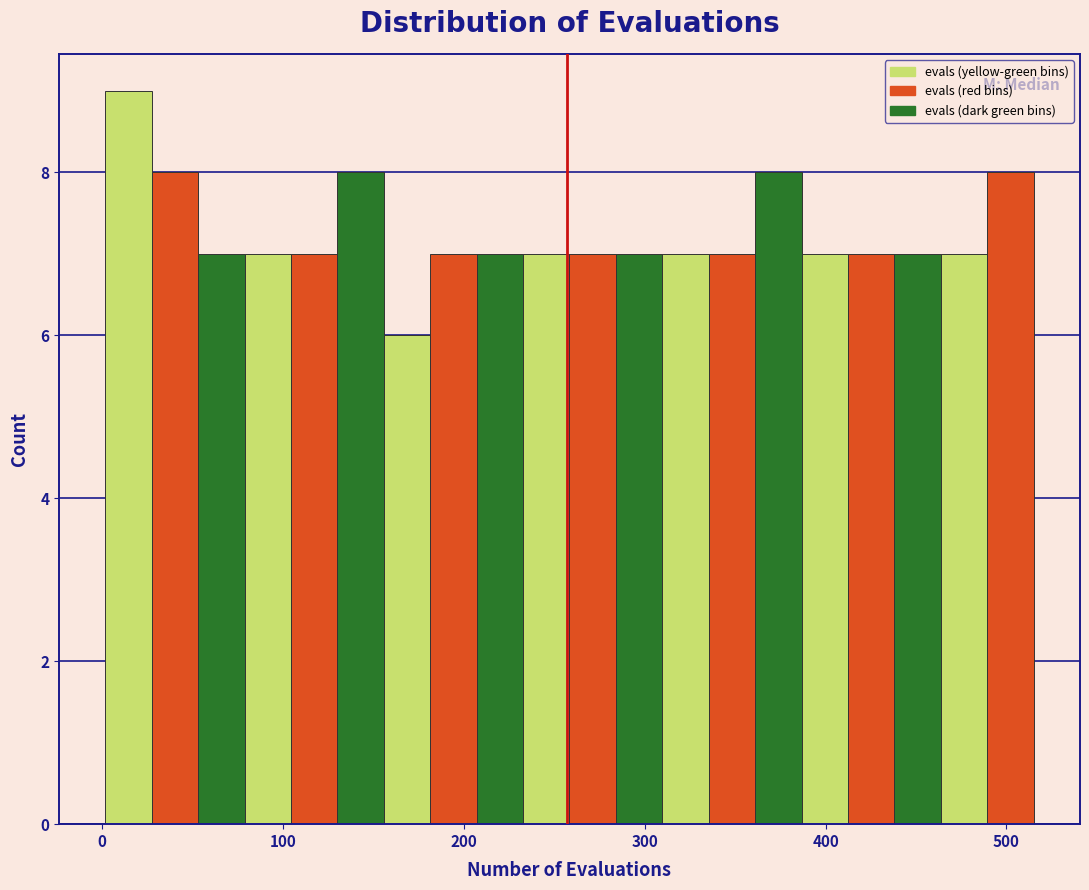

Read against the x-axis, roughly where is the centre of the tallest bar?

10